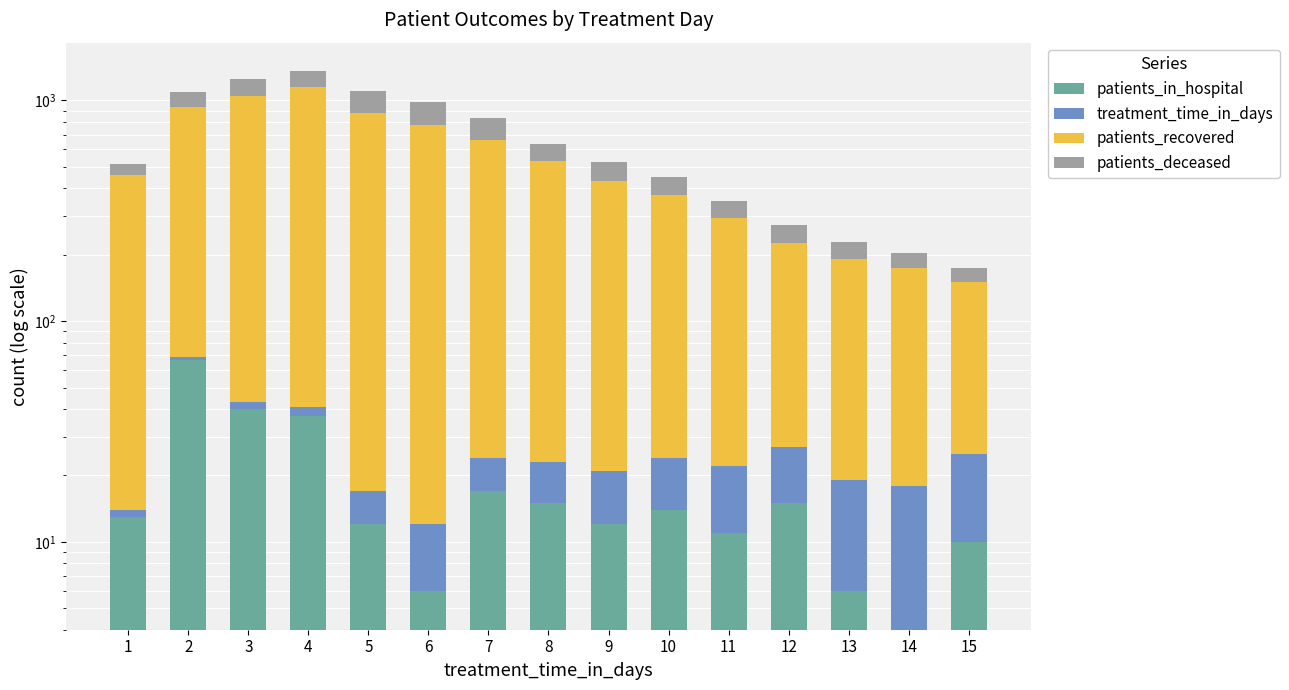

Count the number of categories in the chart.

15